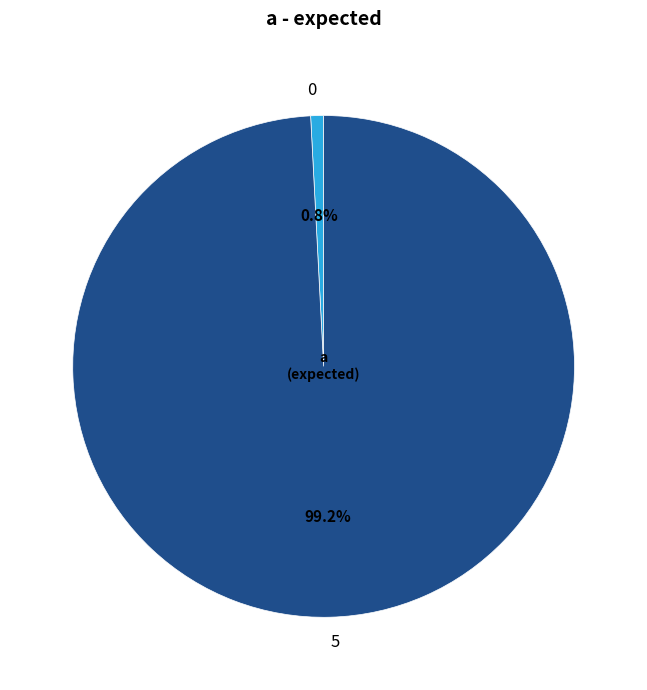

What percentage is the 0 slice, to the nearest percent?

1%